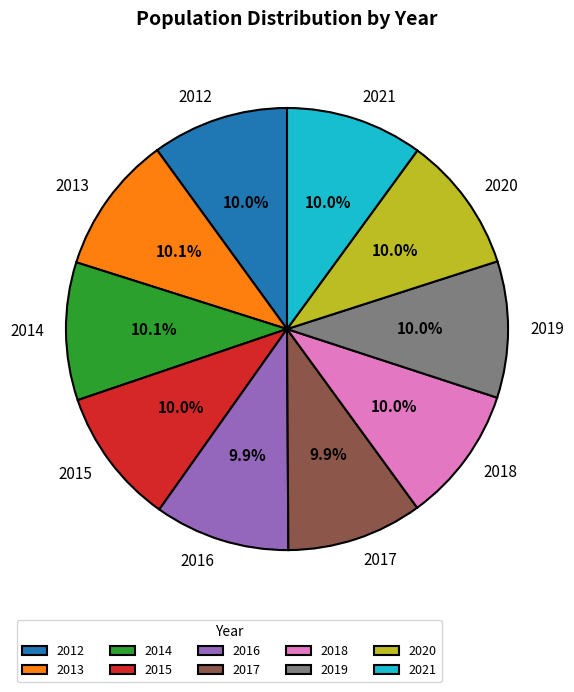

Approximately how many times larger is the value at 2012 compared to 2014?

1.0